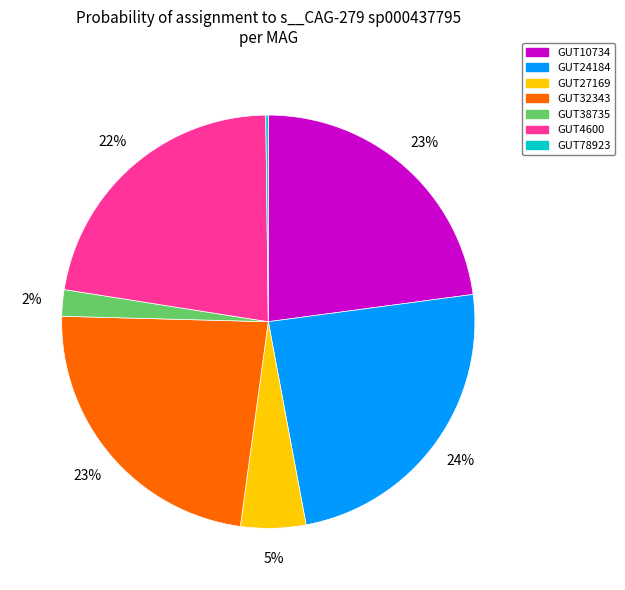

To the nearest percent, what is the difference between the largest and smallest slice percentages?

24%